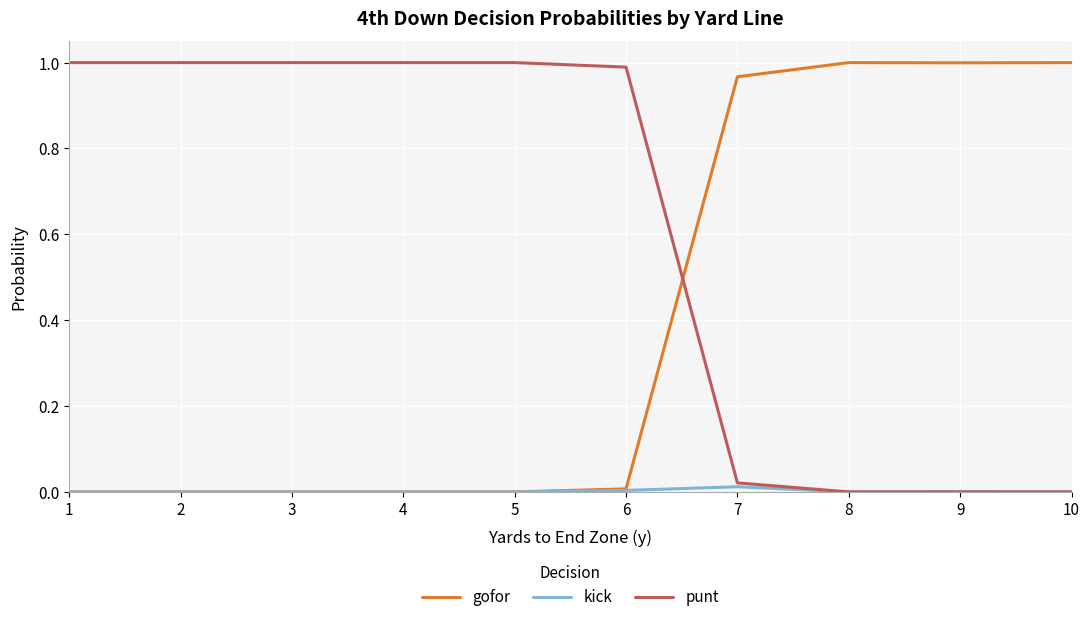

What are all the series names shown in the legend?

gofor, kick, punt